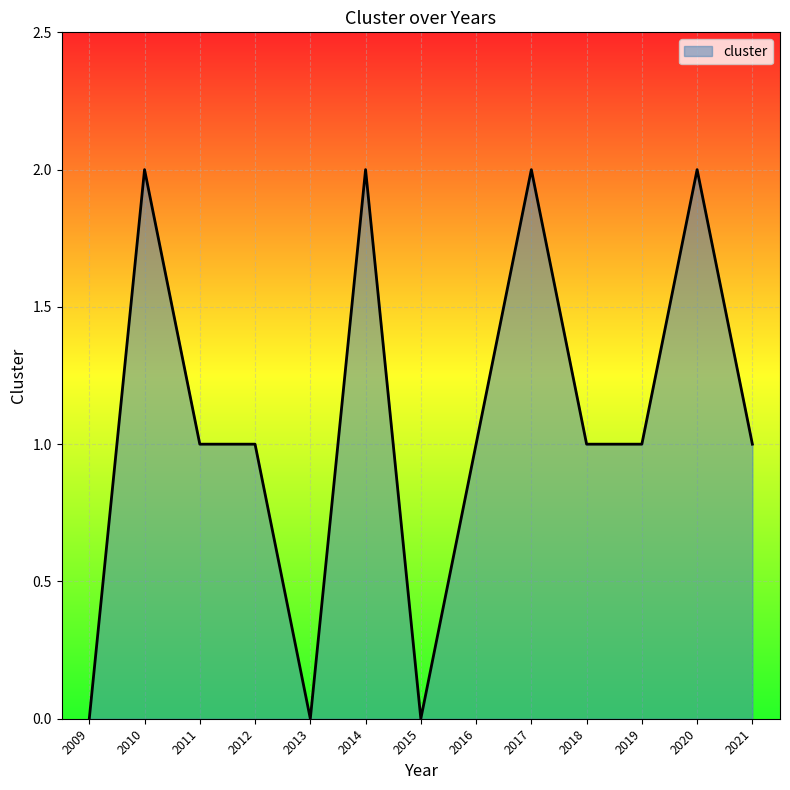

What is the difference between the maximum and minimum values?

2